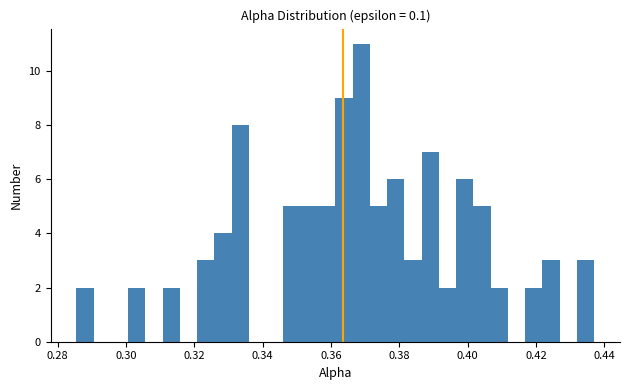

Around what value on the x-axis is the tallest bar? Give the approximate position of its centre, as read against the axis.

0.368